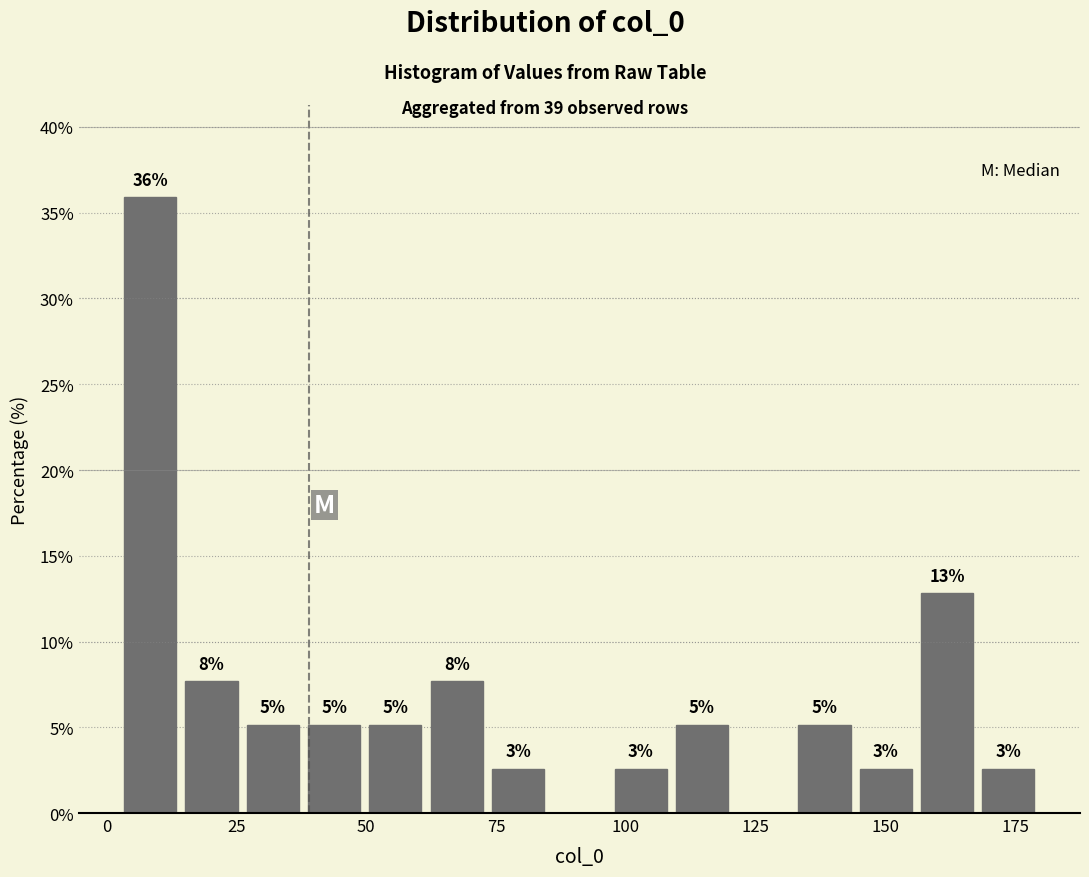

Read against the x-axis, roughly where is the centre of the tallest bar?

10